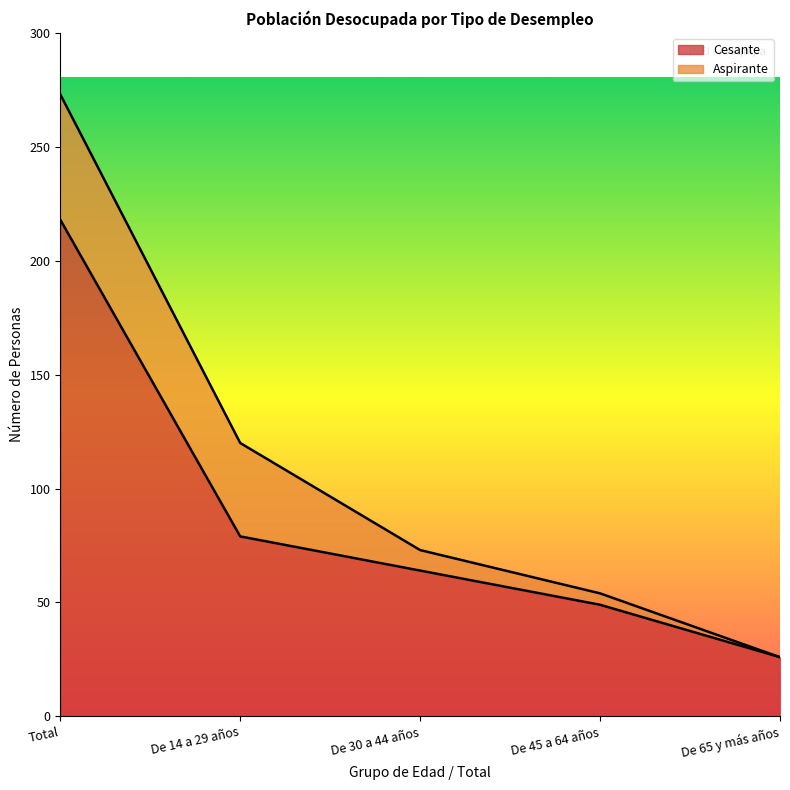

Reading left to right, extract all data points from this chart.

Total=218	De 14 a 29 años=79	De 30 a 44 años=64	De 45 a 64 años=49	De 65 y más años=26